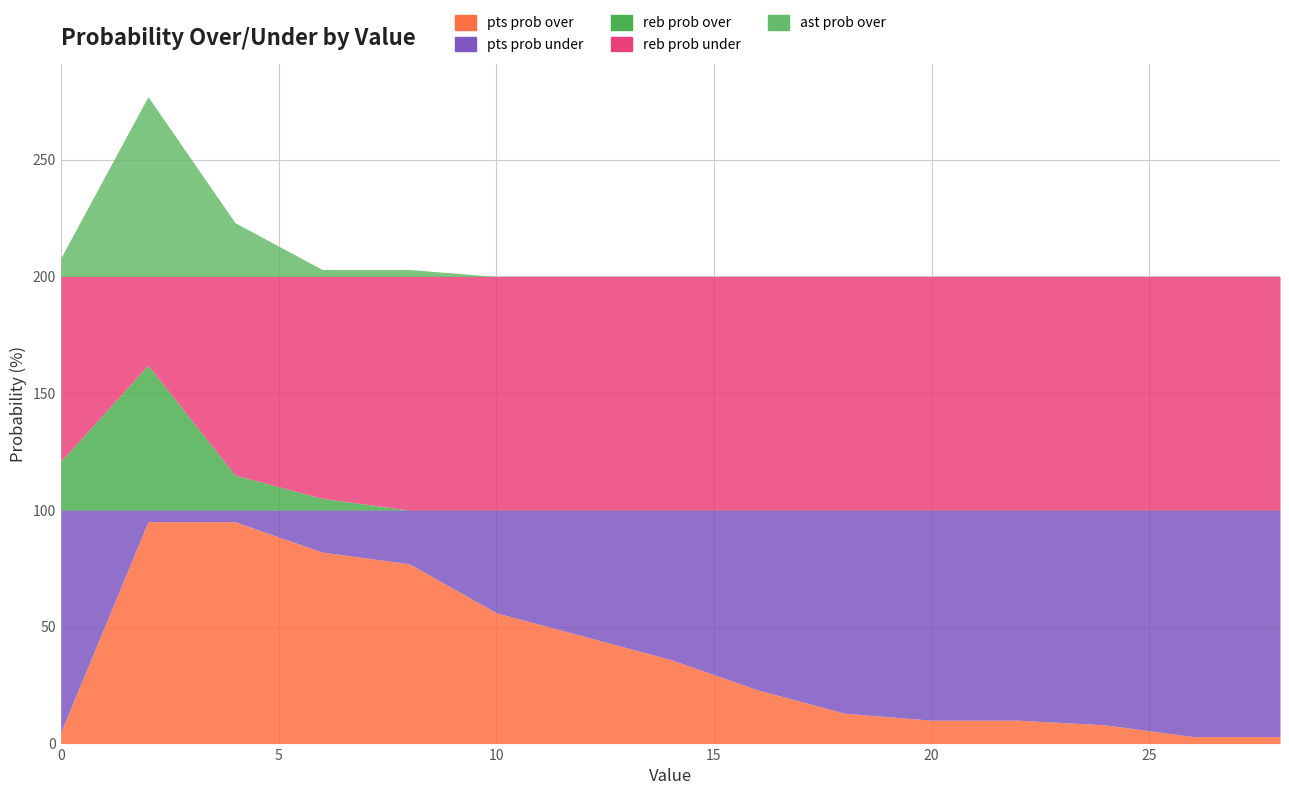

Is the value of ast prob under at 8 greater than the value of reb prob over at 22?

Yes